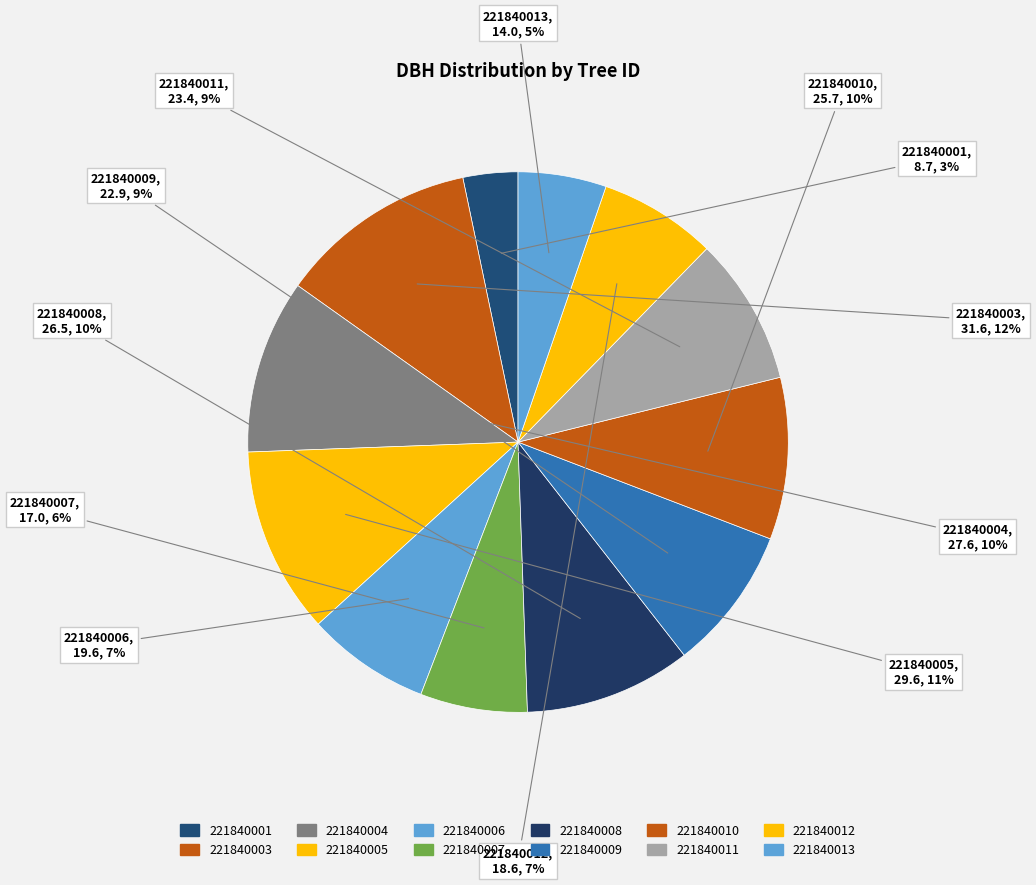

How many segments does this pie chart have?

12